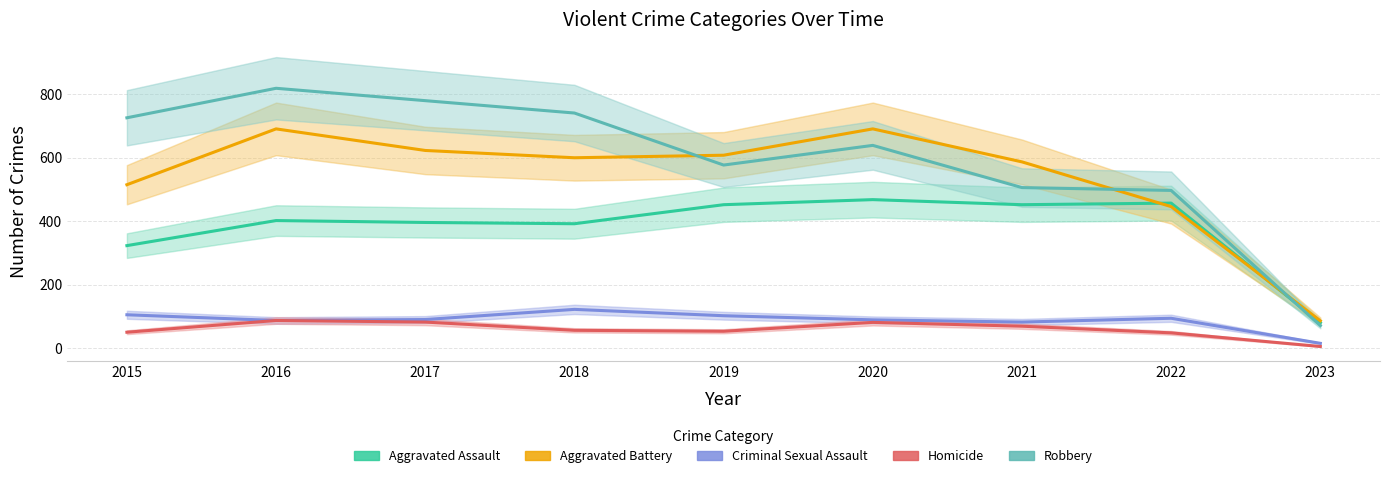

Where does the Aggravated Assault series first go above 402?

2019